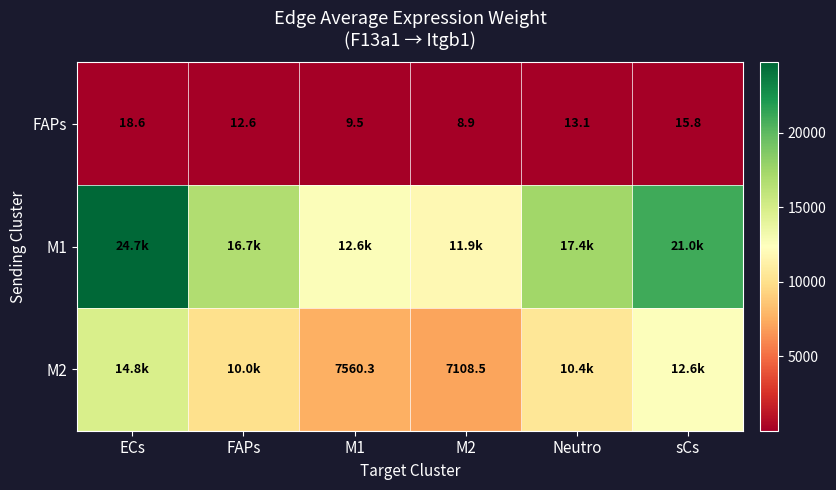

At how many categories does at least one series exceed 7021?

6